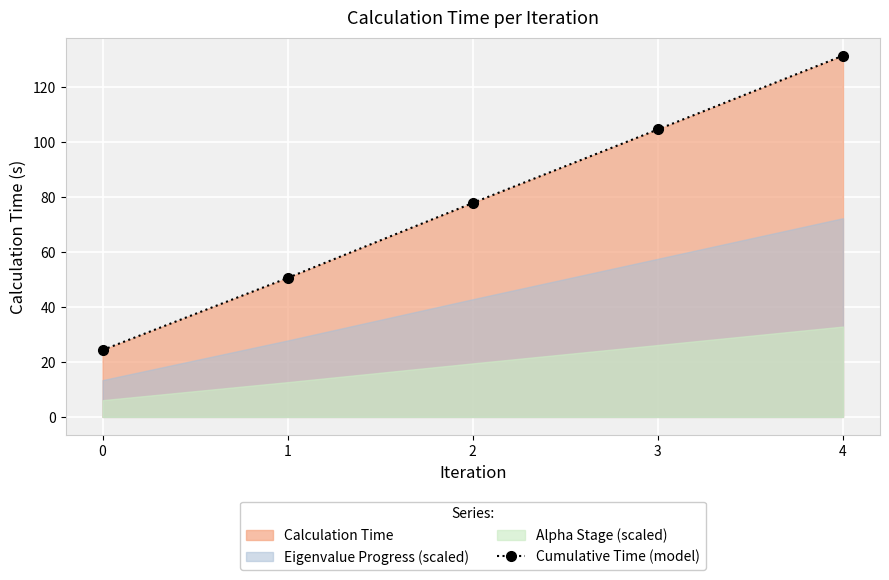

Rank the categories by value from lowest to highest.

0, 1, 2, 3, 4